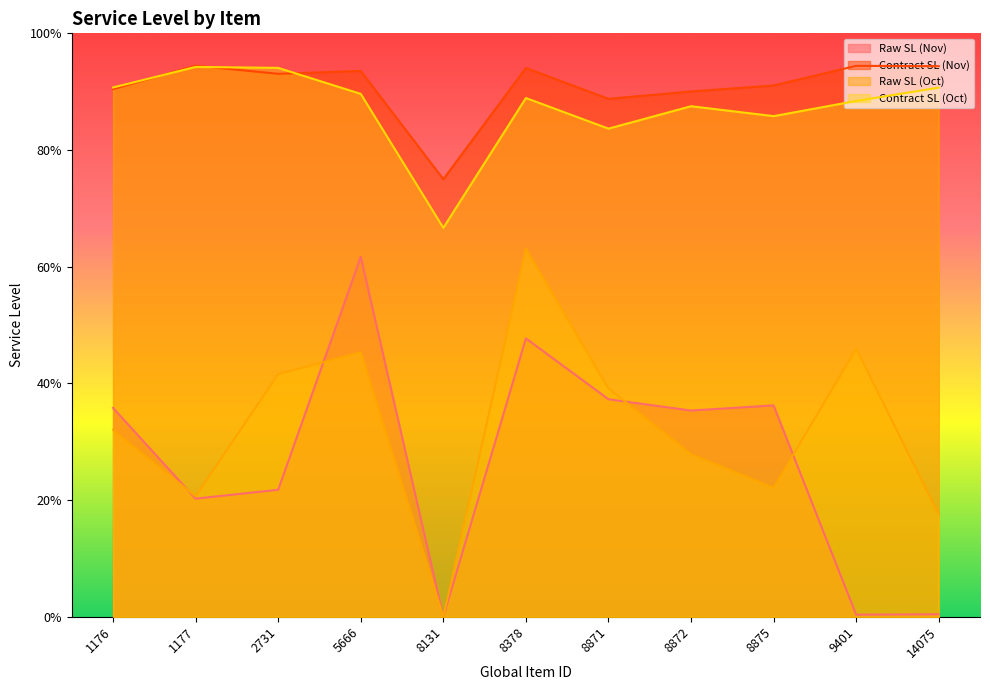

What is the difference between the second highest and second lowest values in the Raw SL (Nov) series?

0.5